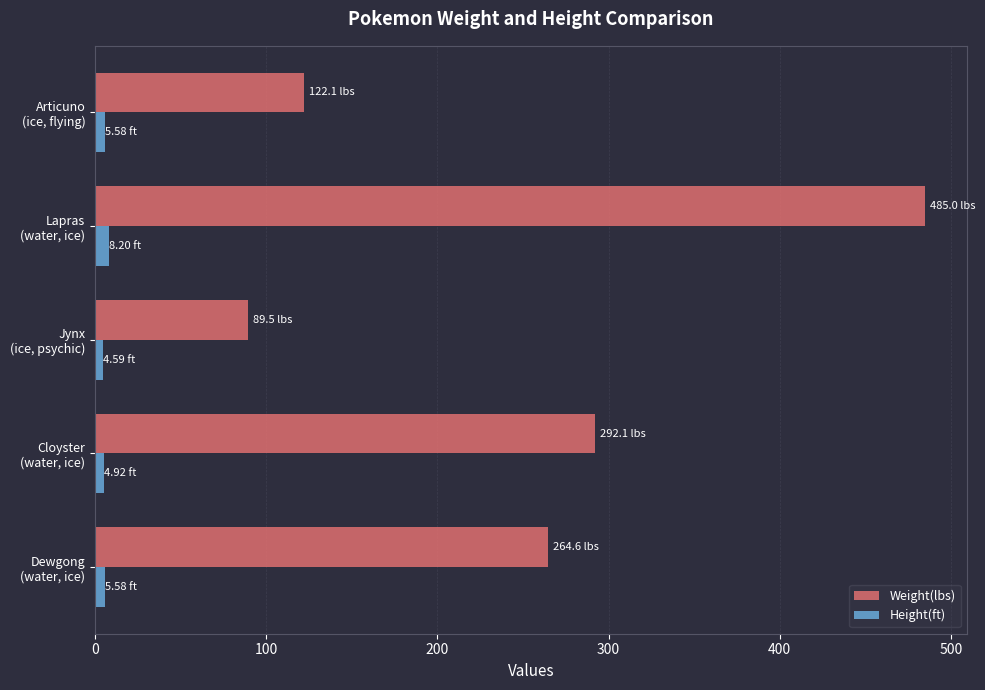

How many data points does each series have?

5